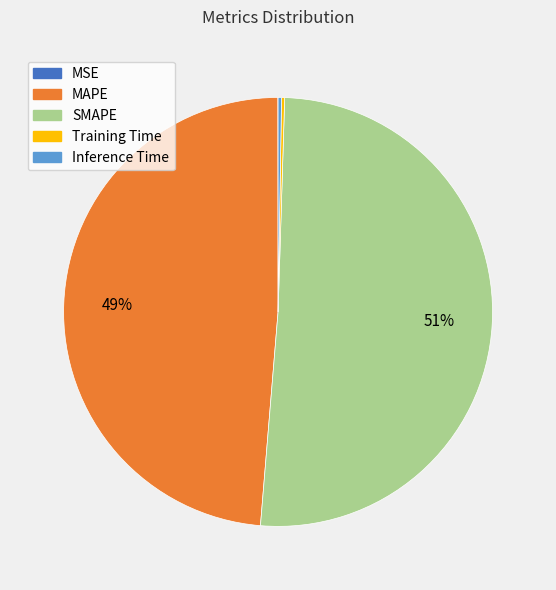

Is it true that SMAPE is 51% of the pie?

True